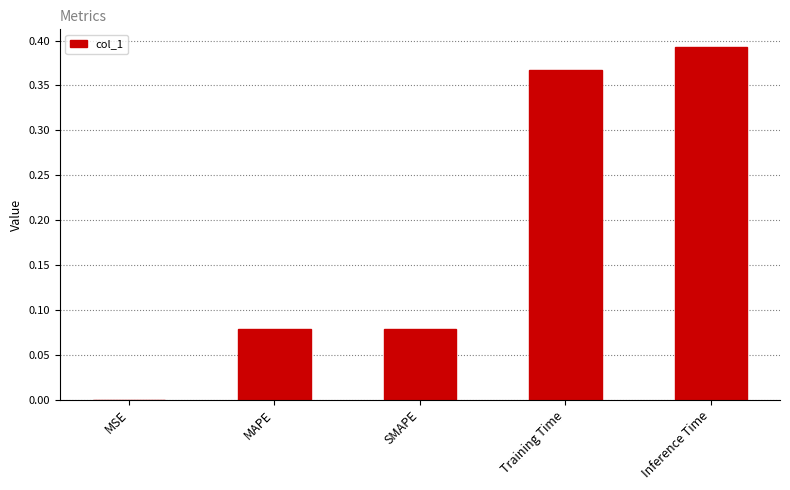

At which category does the chart reach its peak across all series?

Inference Time